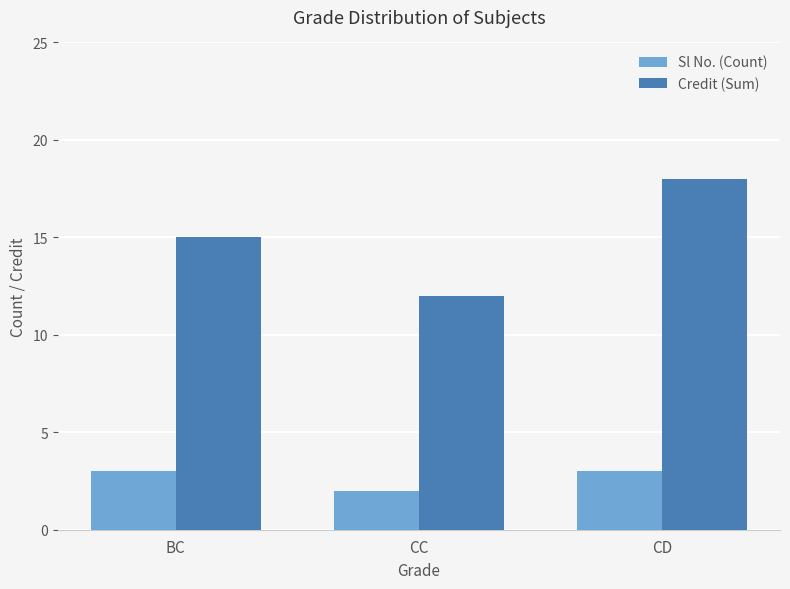

At which label is Credit (Sum) closest to 15?

BC